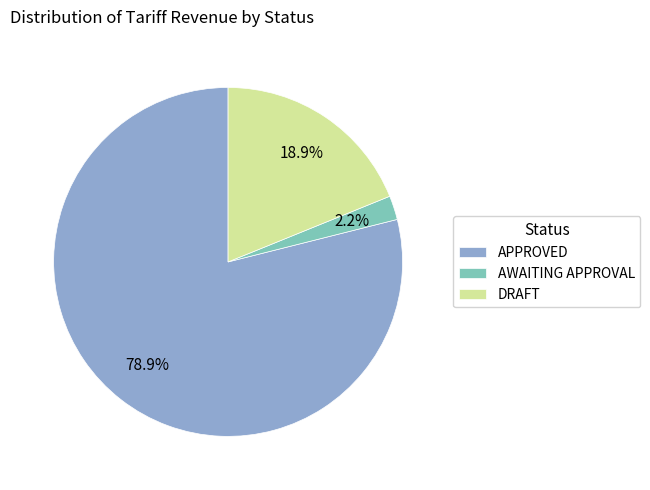

Between DRAFT and APPROVED, which is larger?

APPROVED